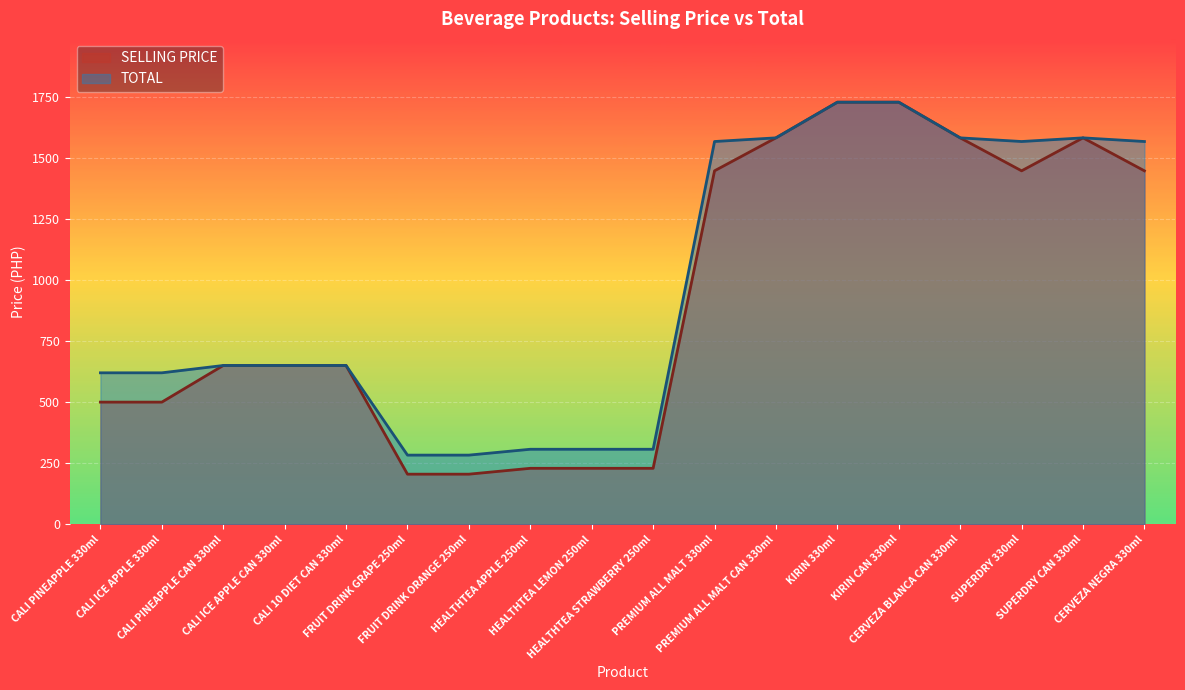

True or false: SELLING PRICE and TOTAL cross at least once.

False